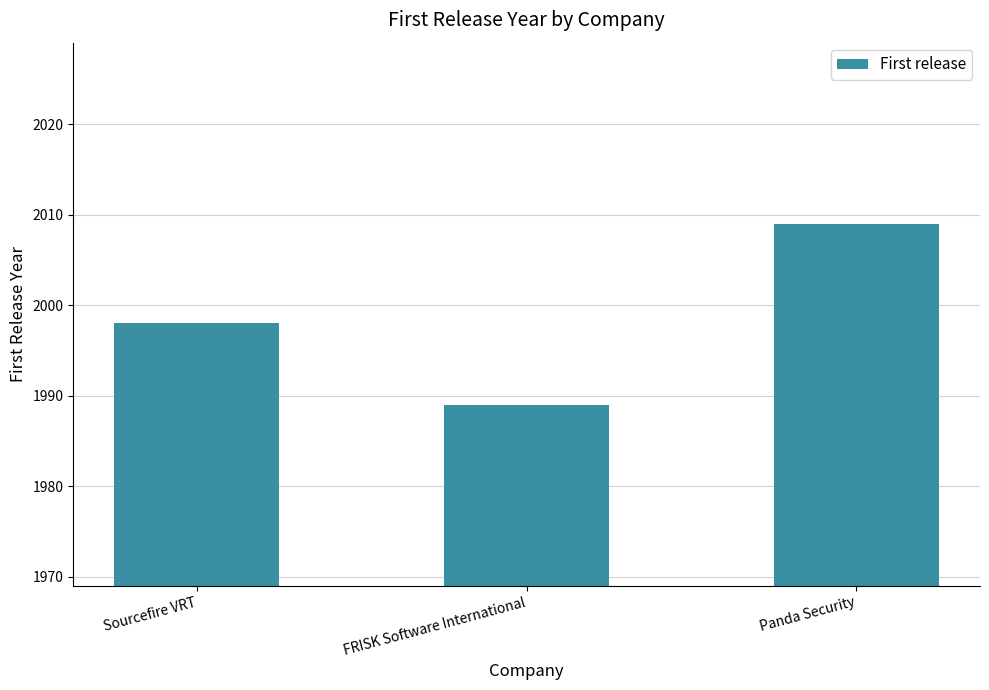

Between Panda Security and FRISK Software International, which is larger?

Panda Security